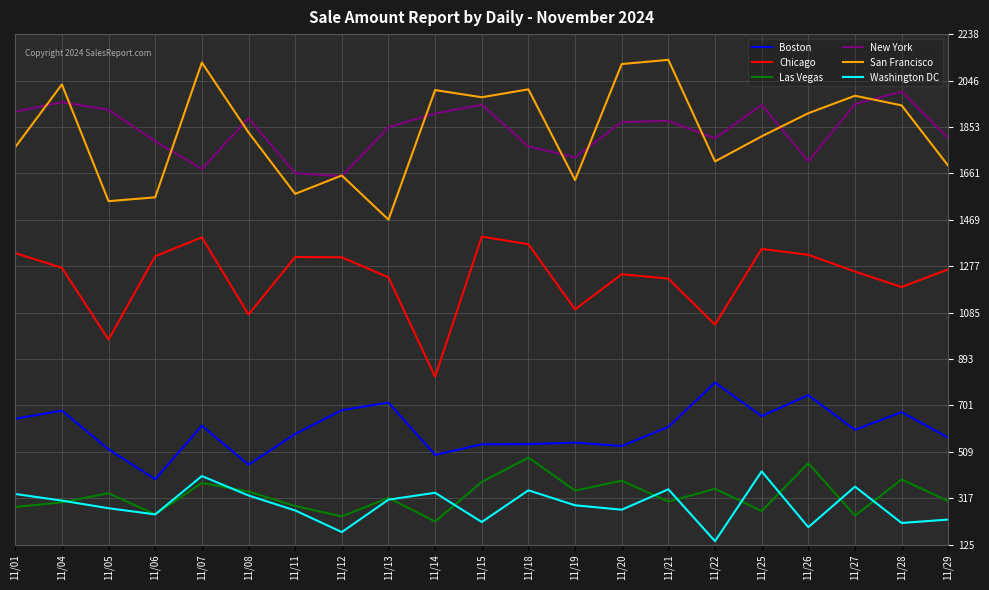

At which category does Boston reach its first local peak?

11/04